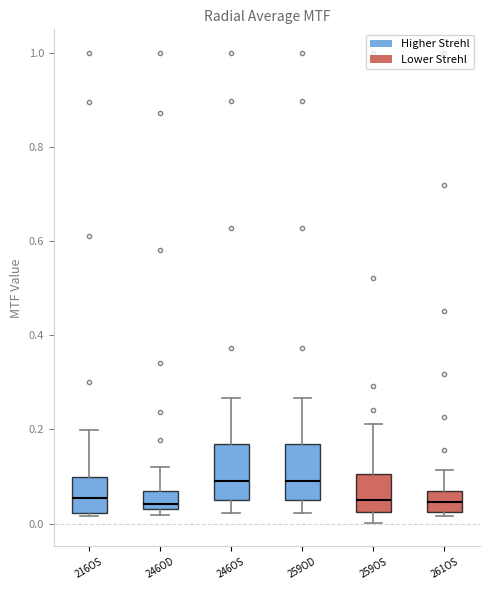

Reading left to right, transcribe this box plot: for each box, give where its median line is, the range the box spans, and where its two whiskers end, as read against the y-axis. The values are not printed on the chart, so give them approximately, as read against the axis.

216OS: median 0.06, box 0.02 to 0.10, whiskers 0.02 (just below the box's lower edge) to 0.20
246OD: median 0.04 (just above the box's lower edge), box 0.04 to 0.06, whiskers 0.02 to 0.12
246OS: median 0.10, box 0.04 to 0.18, whiskers 0.02 to 0.26
259OD: median 0.10, box 0.04 to 0.18, whiskers 0.02 to 0.26
259OS: median 0.06, box 0.02 to 0.10, whiskers 0.00 to 0.22
261OS: median 0.04, box 0.02 to 0.06, whiskers 0.02 (just below the box's lower edge) to 0.12